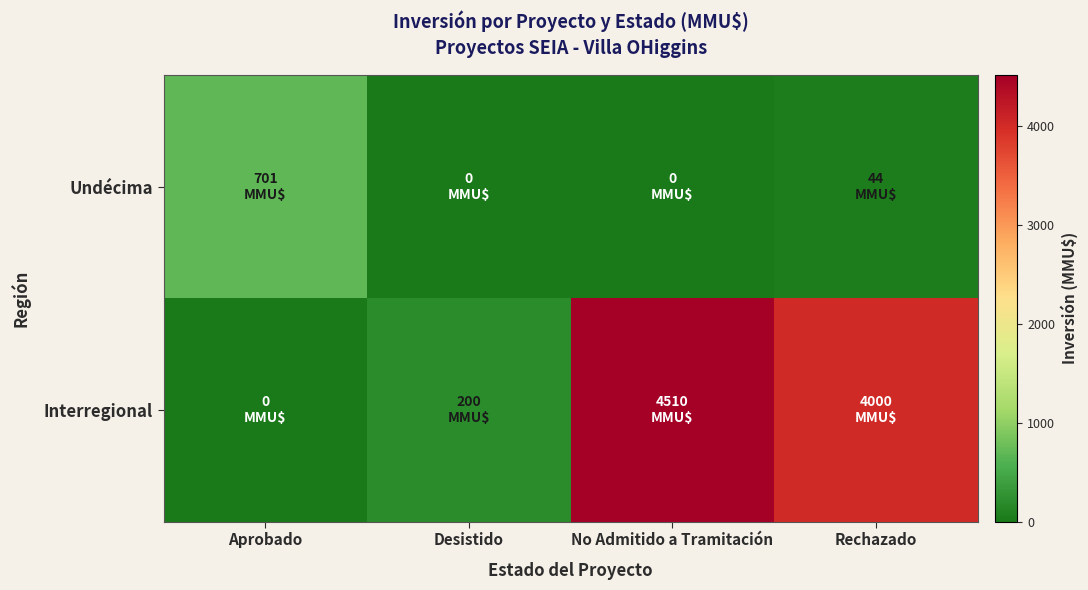

Which category has the lowest value across all series?

Desistido